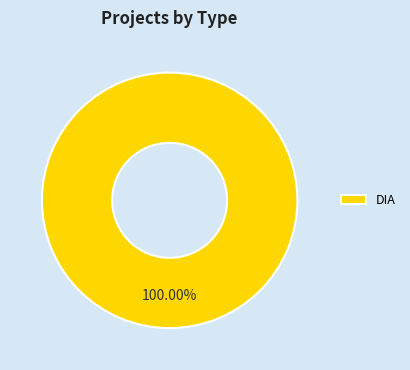

Rank the categories by value from highest to lowest.

DIA